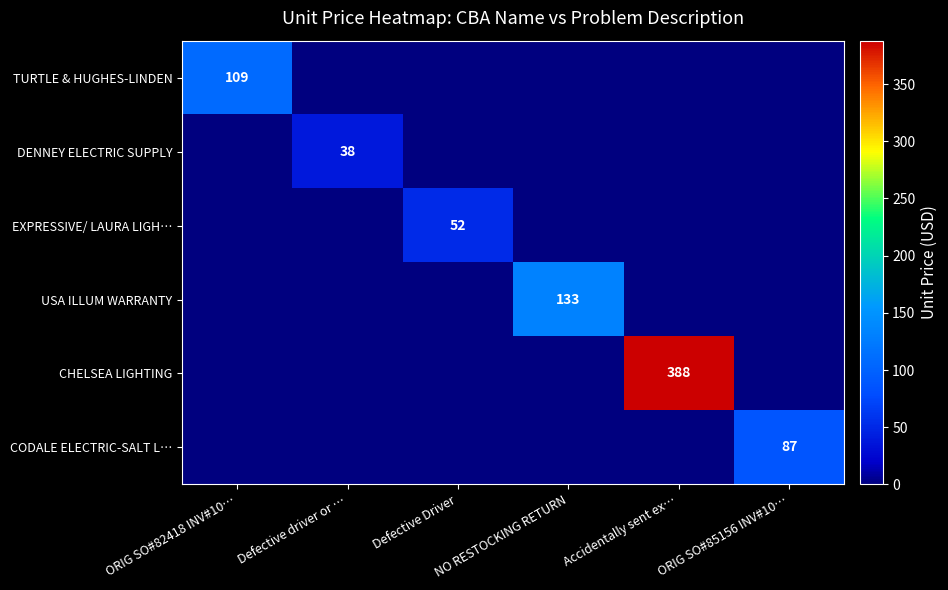

The value of DENNEY ELECTRIC SUPPLY at Defective driver or … is 38. True or false?

True